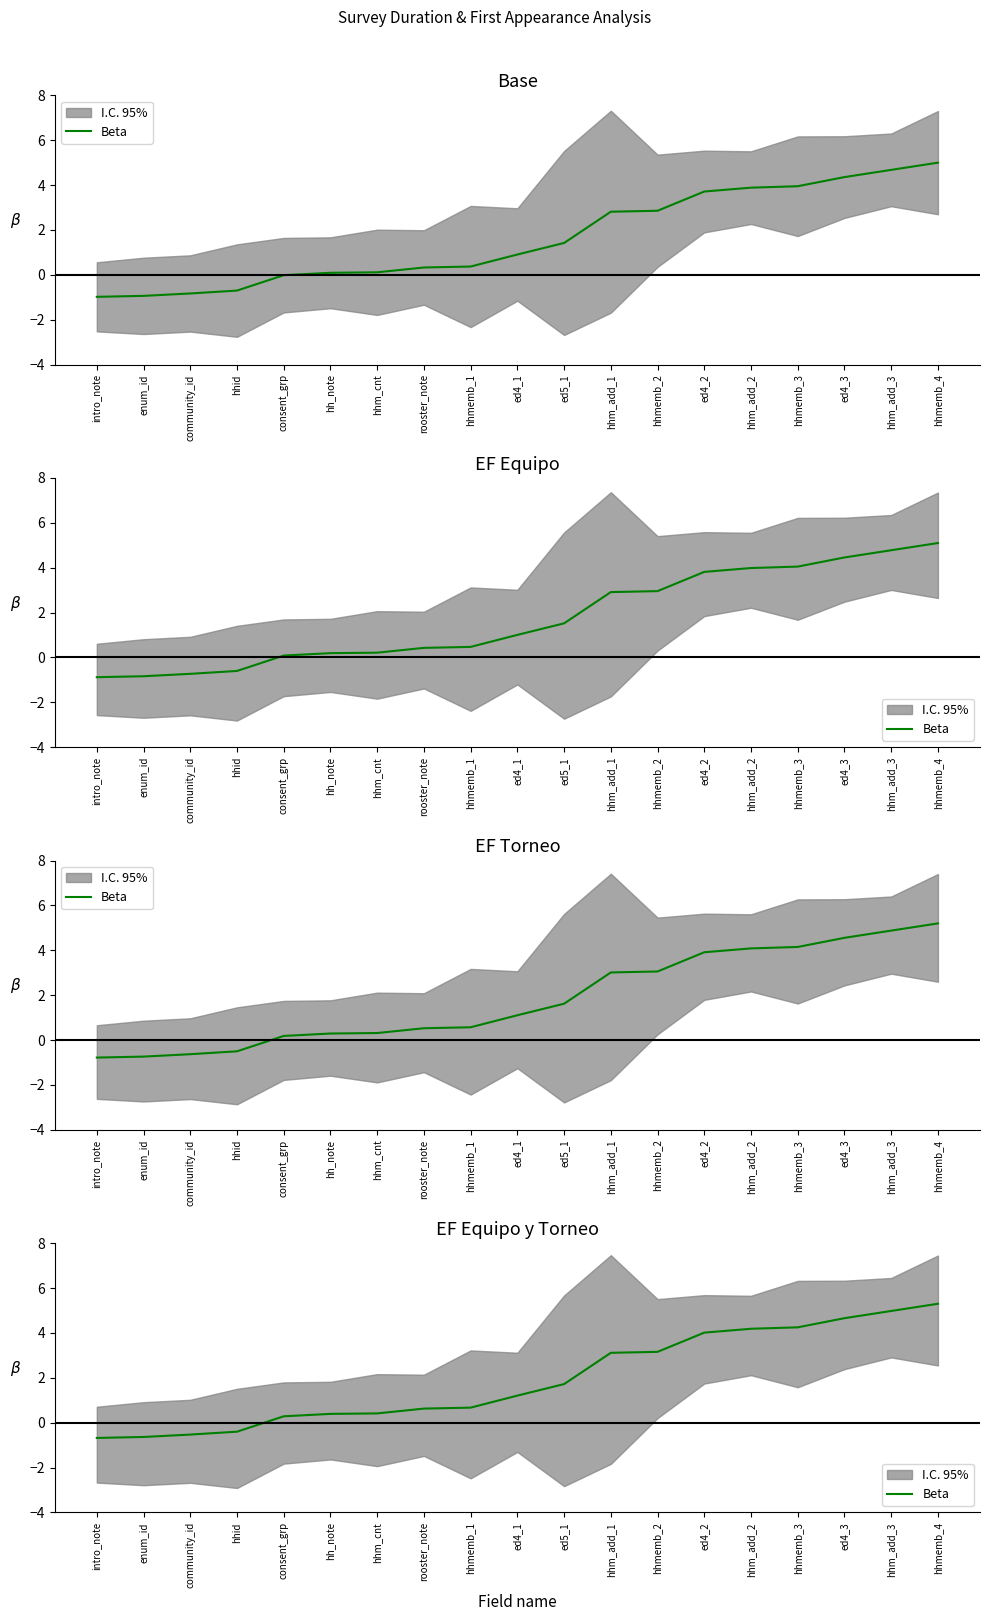

How many negative values are there?

4